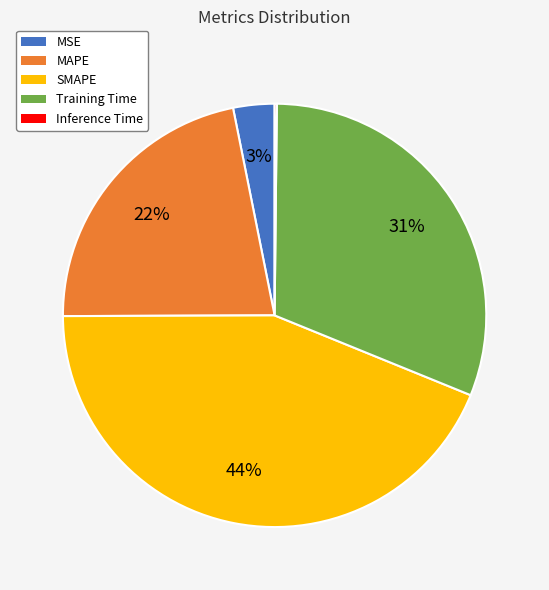

True or false: MSE accounts for 12% of the total.

False